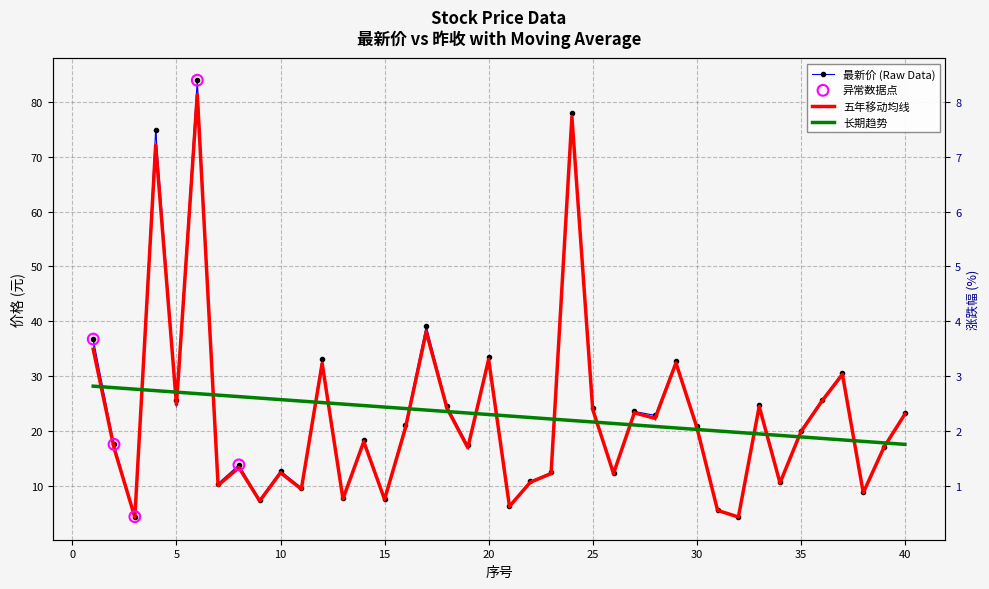

At which category is the sum across all series the highest?

6